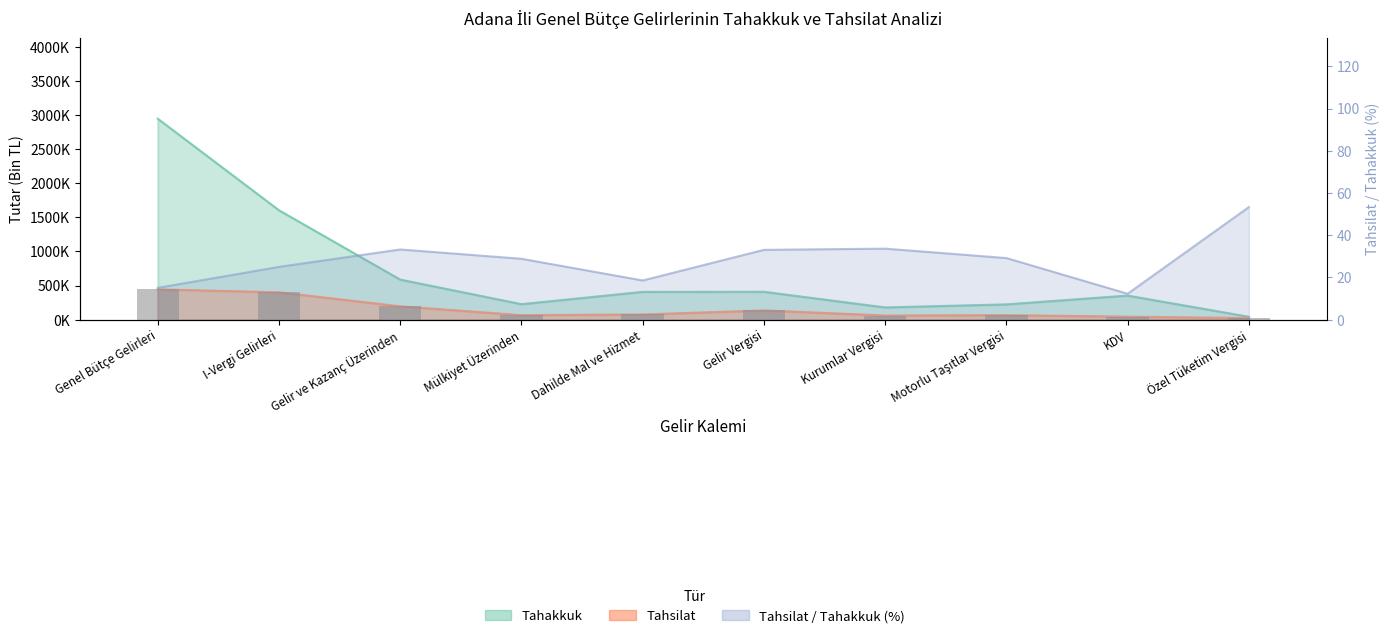

What is the value of the 4th bar from the left?

65286